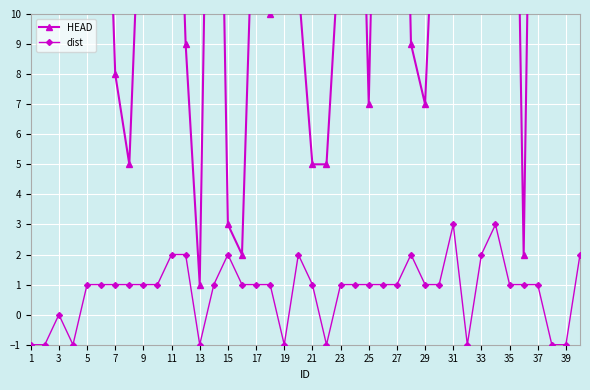

What is the highest value of the dist series?

3